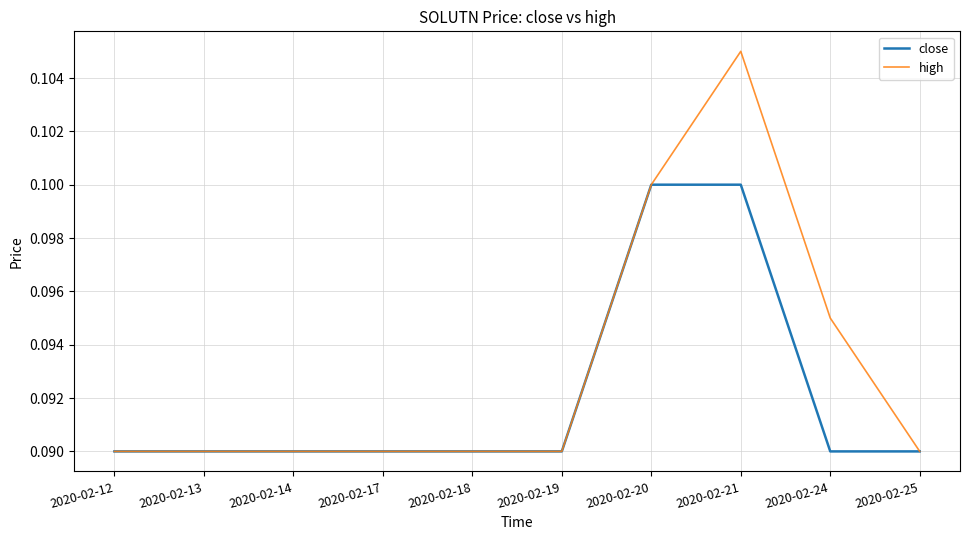

Is this an area chart (filled region under the line)?

No